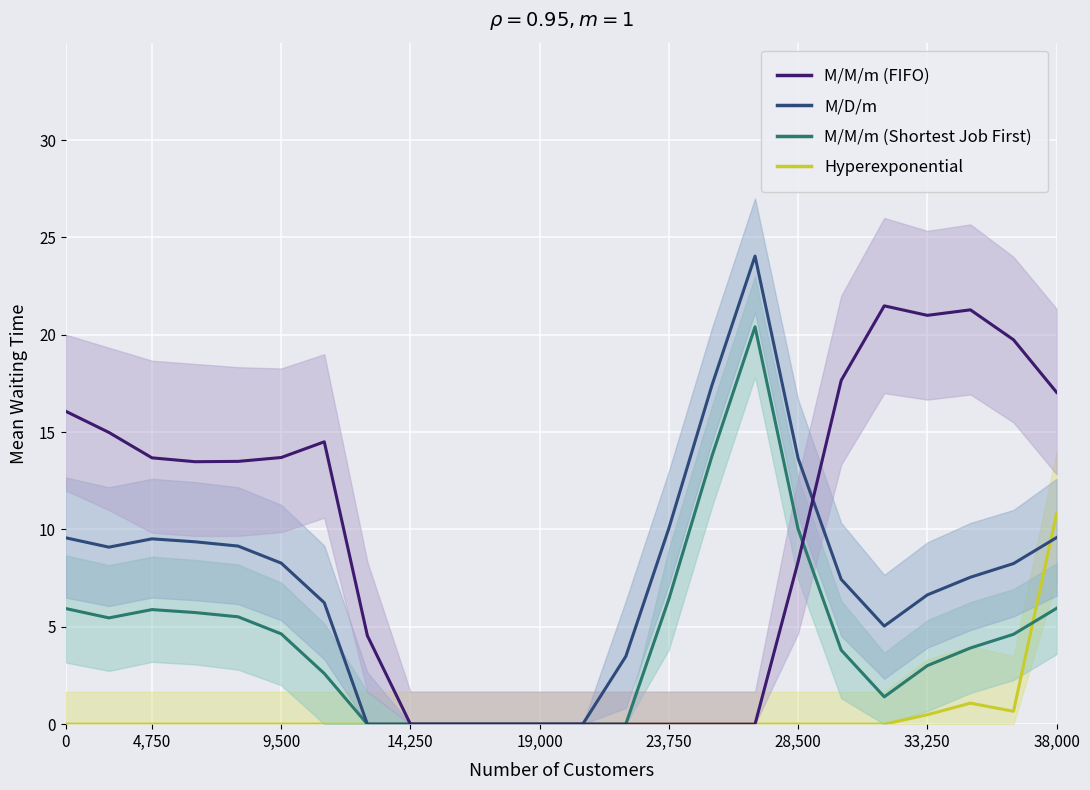

How many series are shown in this chart?

4